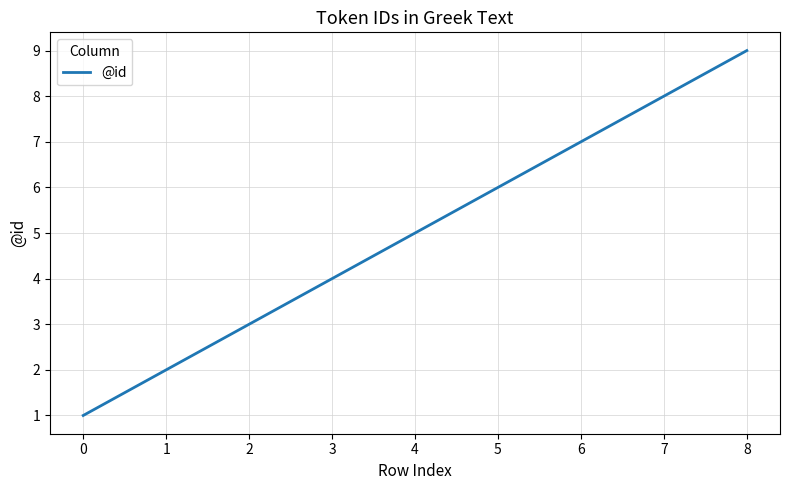

What is the difference between the values at 0 and 7?

7